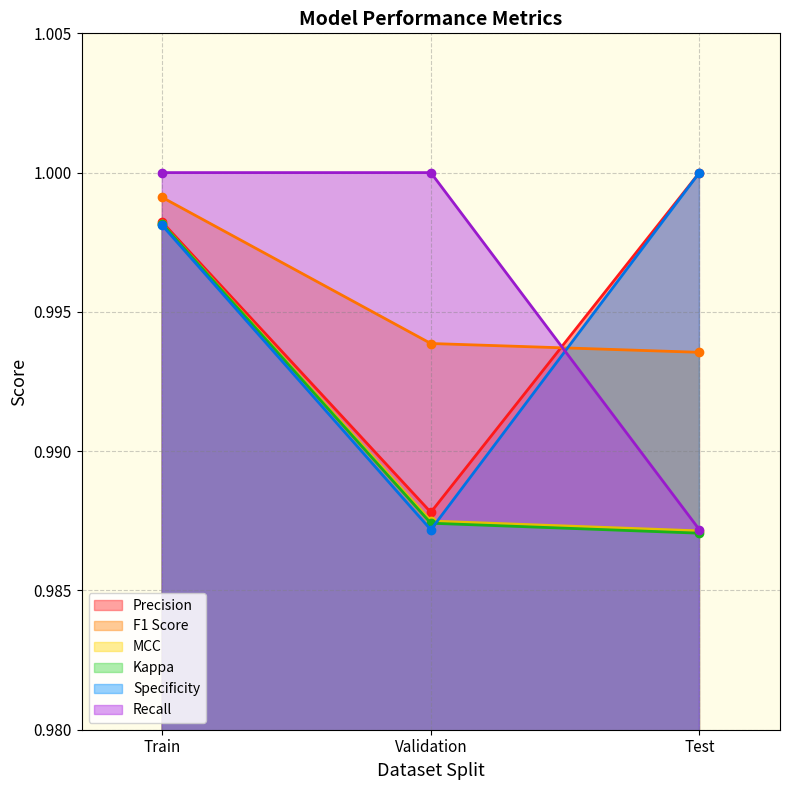

Rank the categories by Recall value from lowest to highest.

Test, Train, Validation